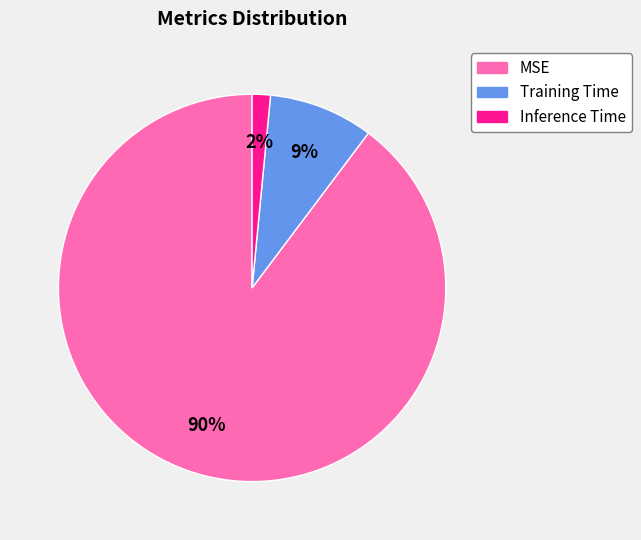

Which slice represents more than half of the pie?

MSE